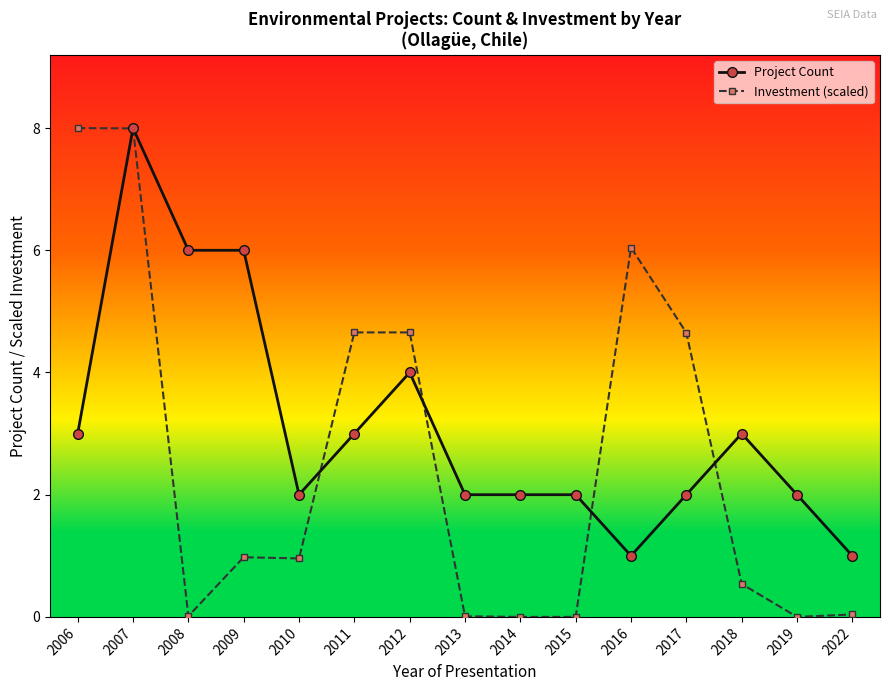

What is the highest value of the Project Count series?

8.0